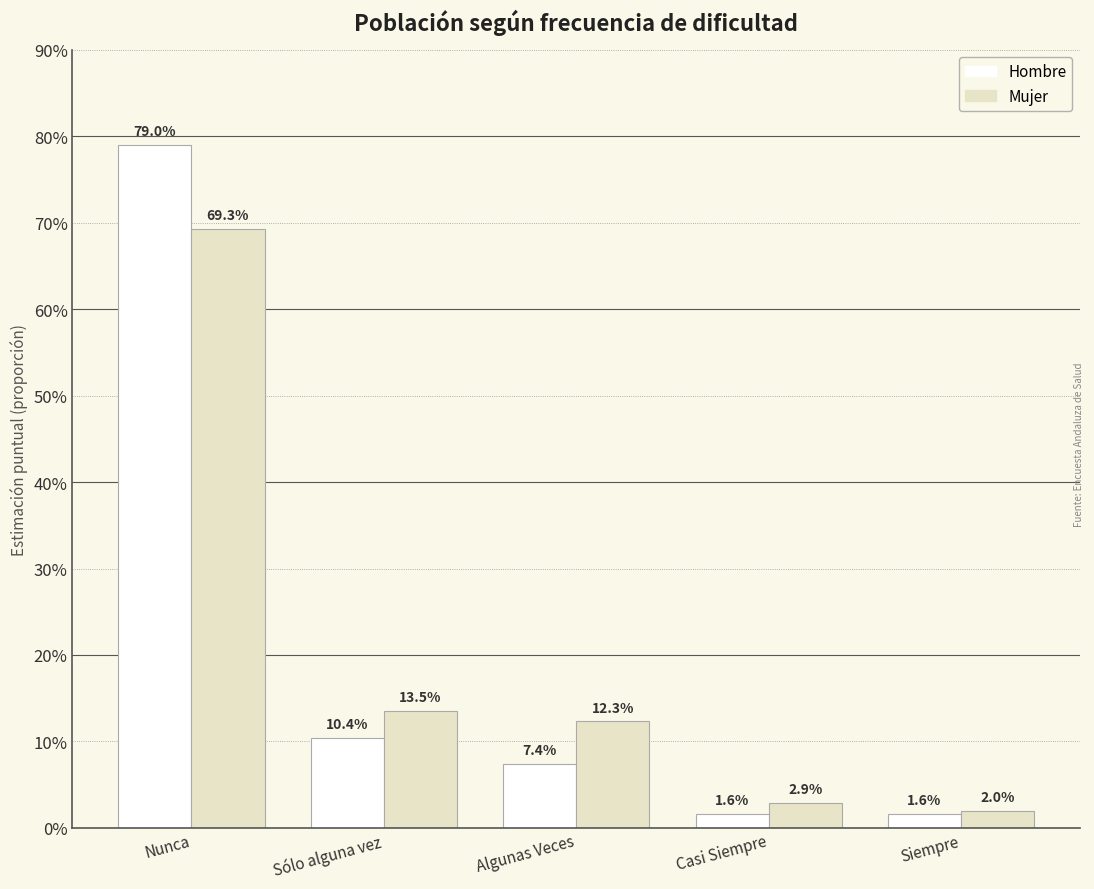

What position from the left is Casi Siempre?

4